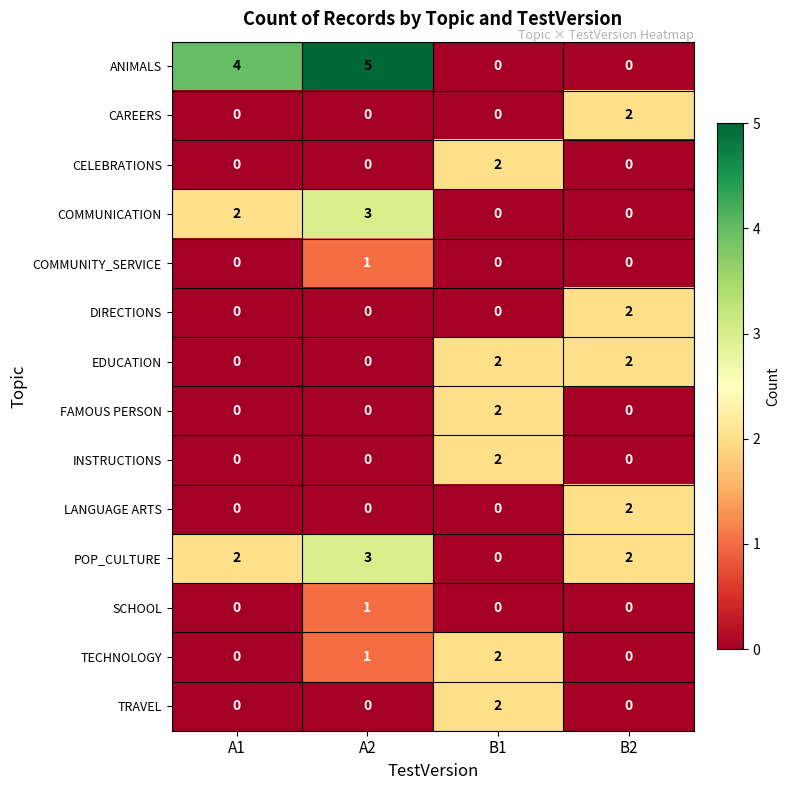

Which category has the highest value across all series?

A2